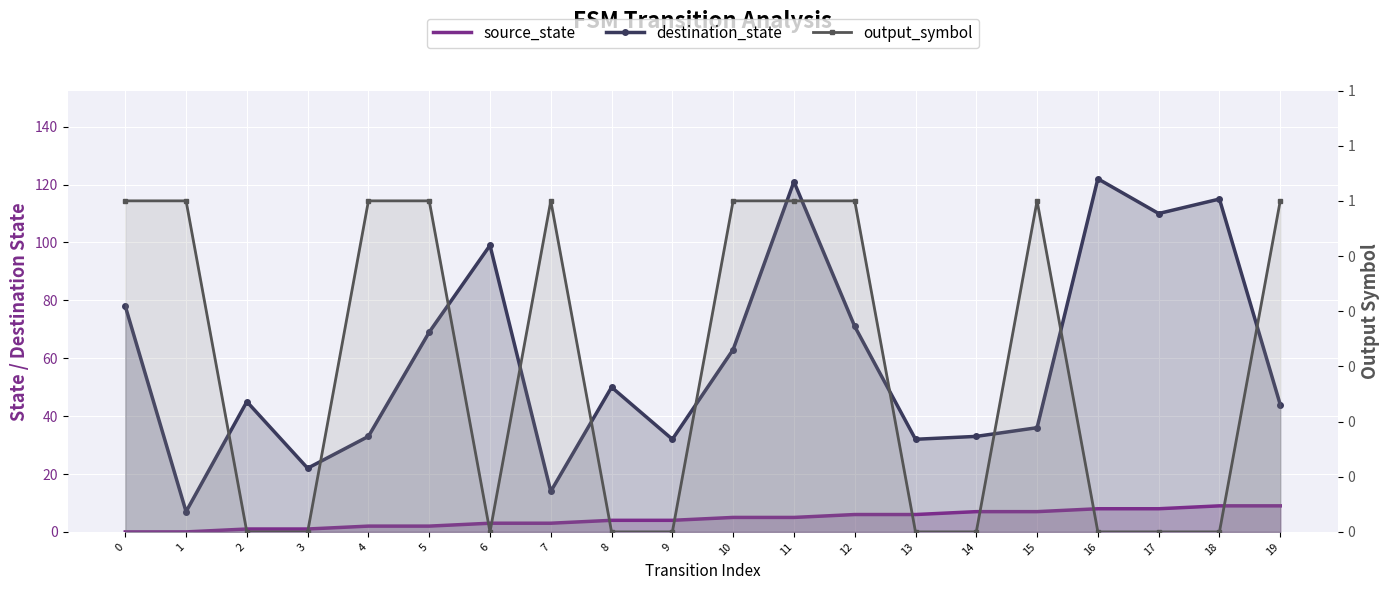

After their last crossing, which series has the higher values: output_symbol or destination_state?

output_symbol